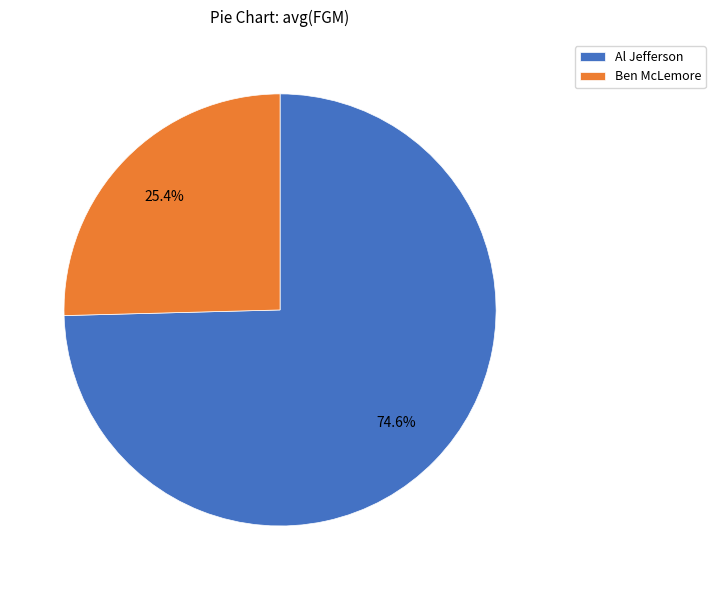

Does Al Jefferson account for over 50% of the chart?

Yes